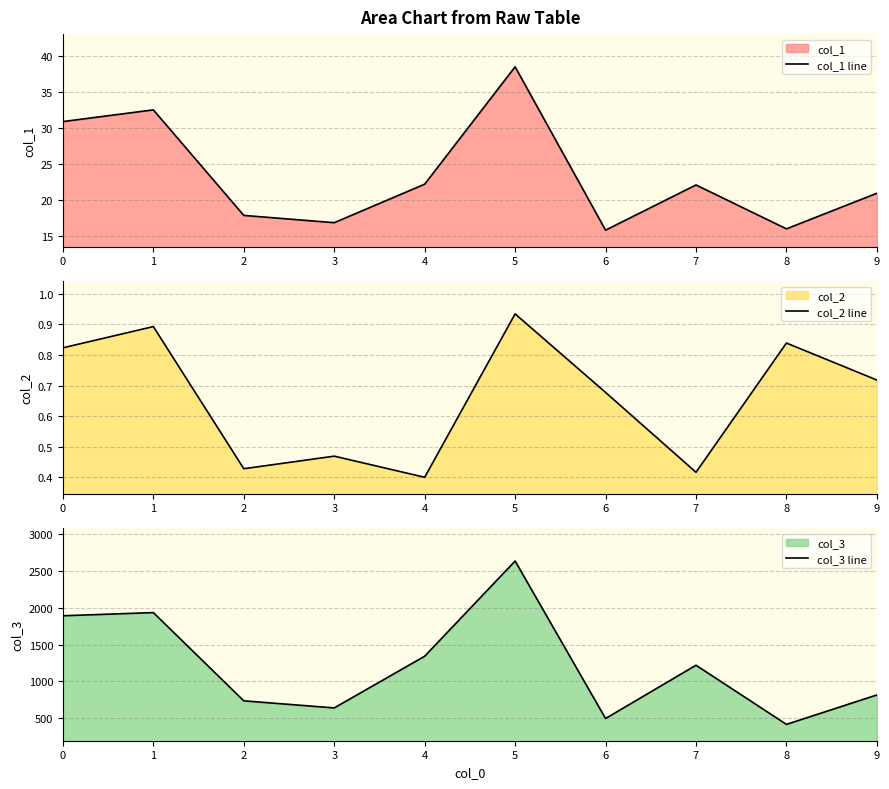

Reading left to right, list all the values displayed in this chart.

col_1 line: 30.9	32.6	17.9	16.9	22.2	38.5	15.8	22.1	16.0	21.0
col_2 line: 0.8	0.9	0.4	0.5	0.4	0.9	0.7	0.4	0.8	0.7
col_3 line: 1891.2	1934.2	734.1	637.9	1340.9	2635.8	493.9	1218.3	413.9	814.2